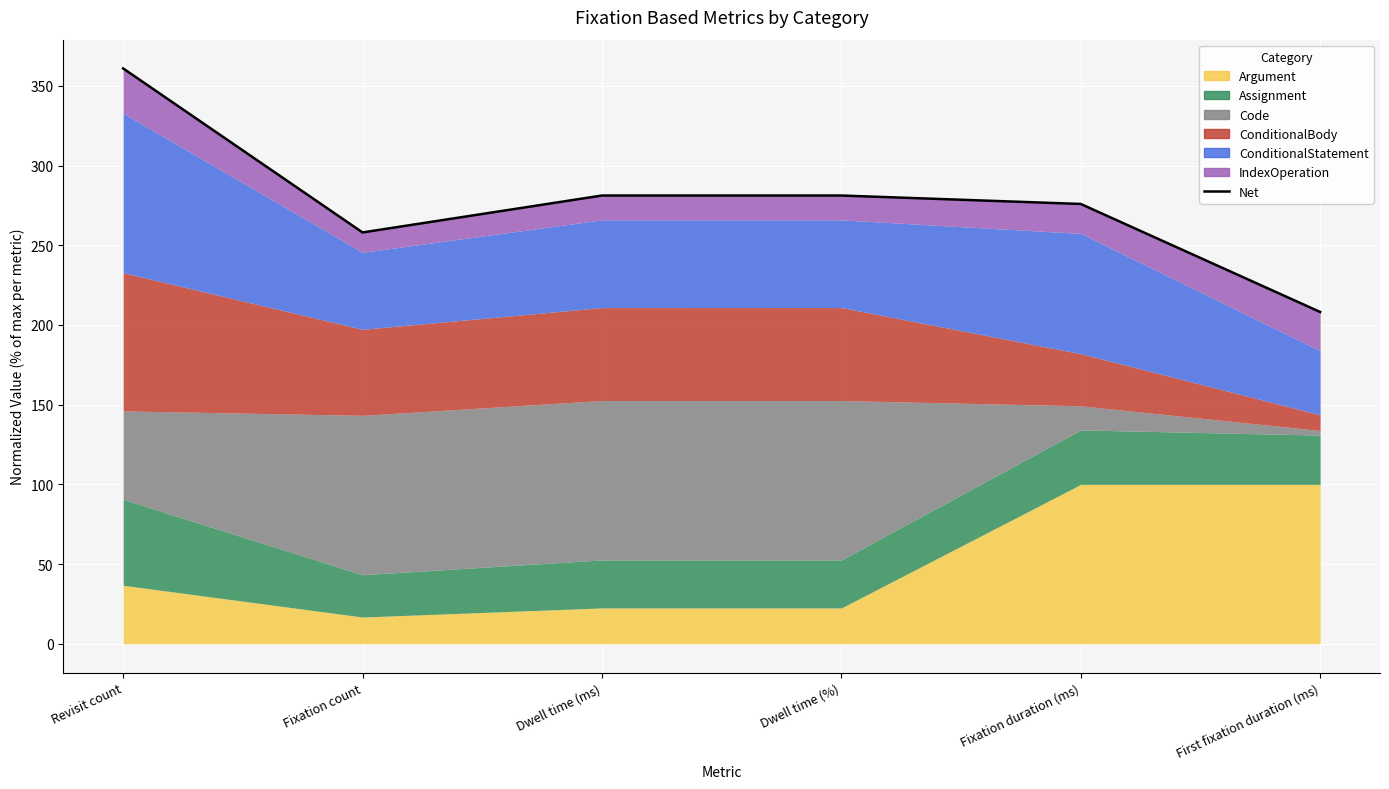

What is the minimum value shown in the chart?

208.2